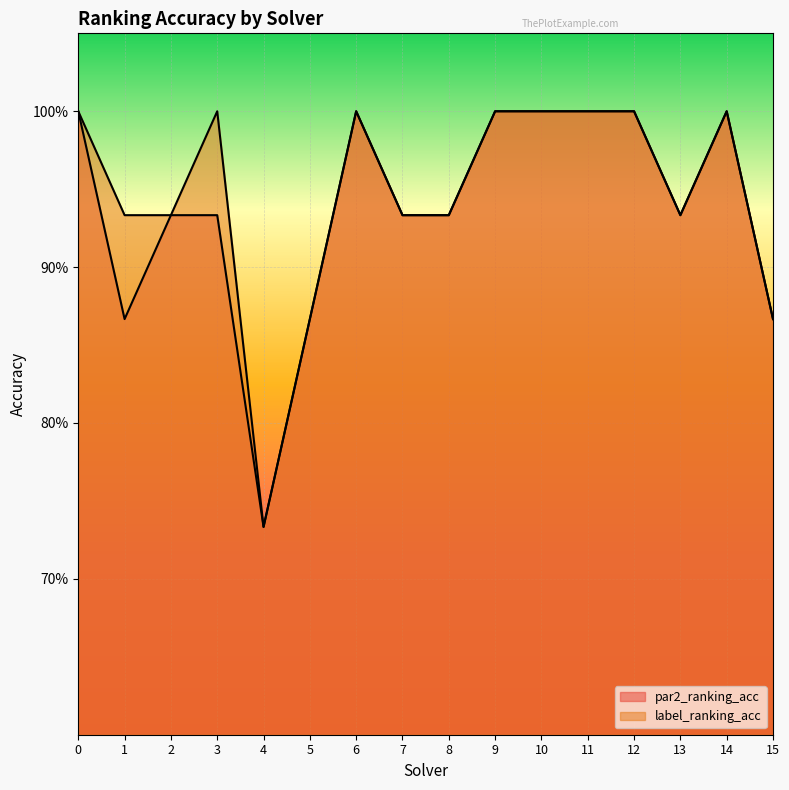

True or false: par2_ranking_acc has more than 2 interior local peaks.

False